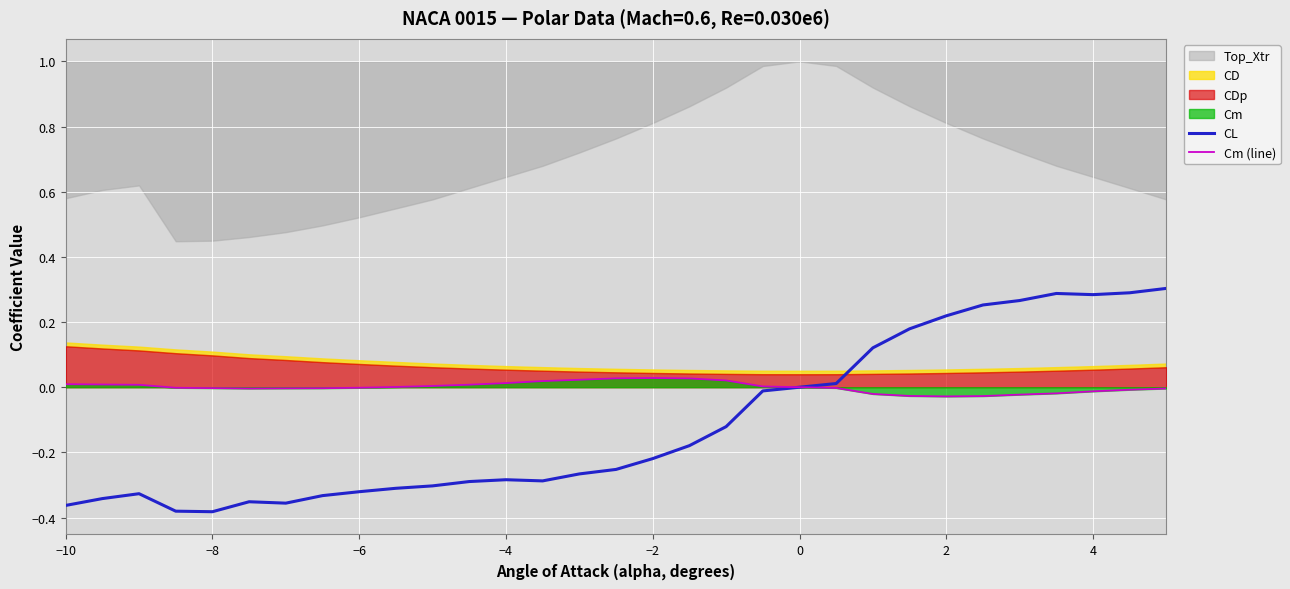

True or false: Cm (line) has a value of -0.0 at −6.

True